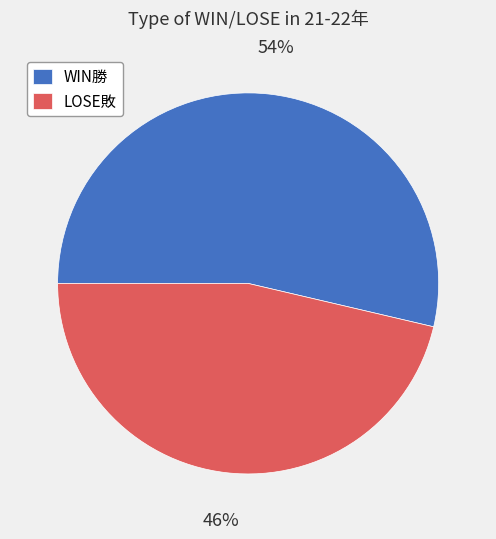

The LOSE敗 slice represents 38% of the pie. True or false?

False